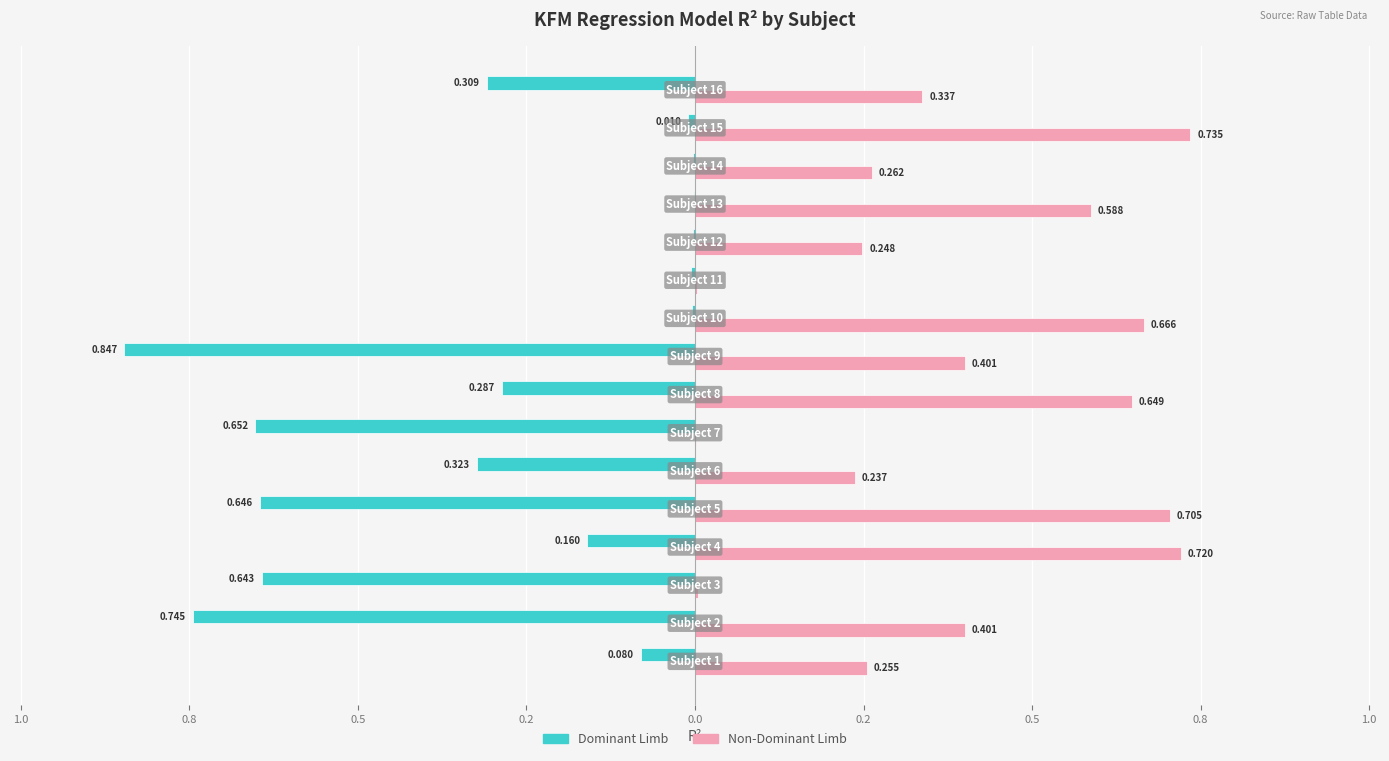

What are all the series names shown in the legend?

Dominant Limb, Non-Dominant Limb